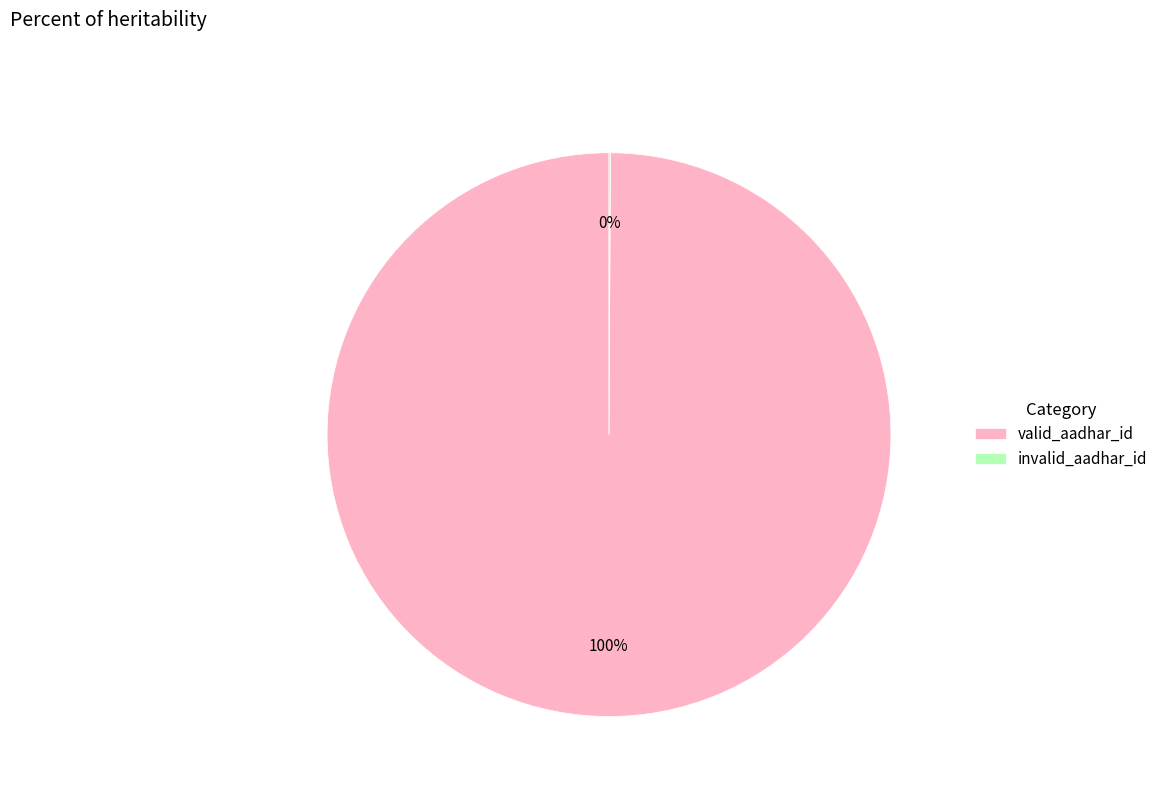

To the nearest percent, what is the difference between the largest and smallest slice percentages?

100%